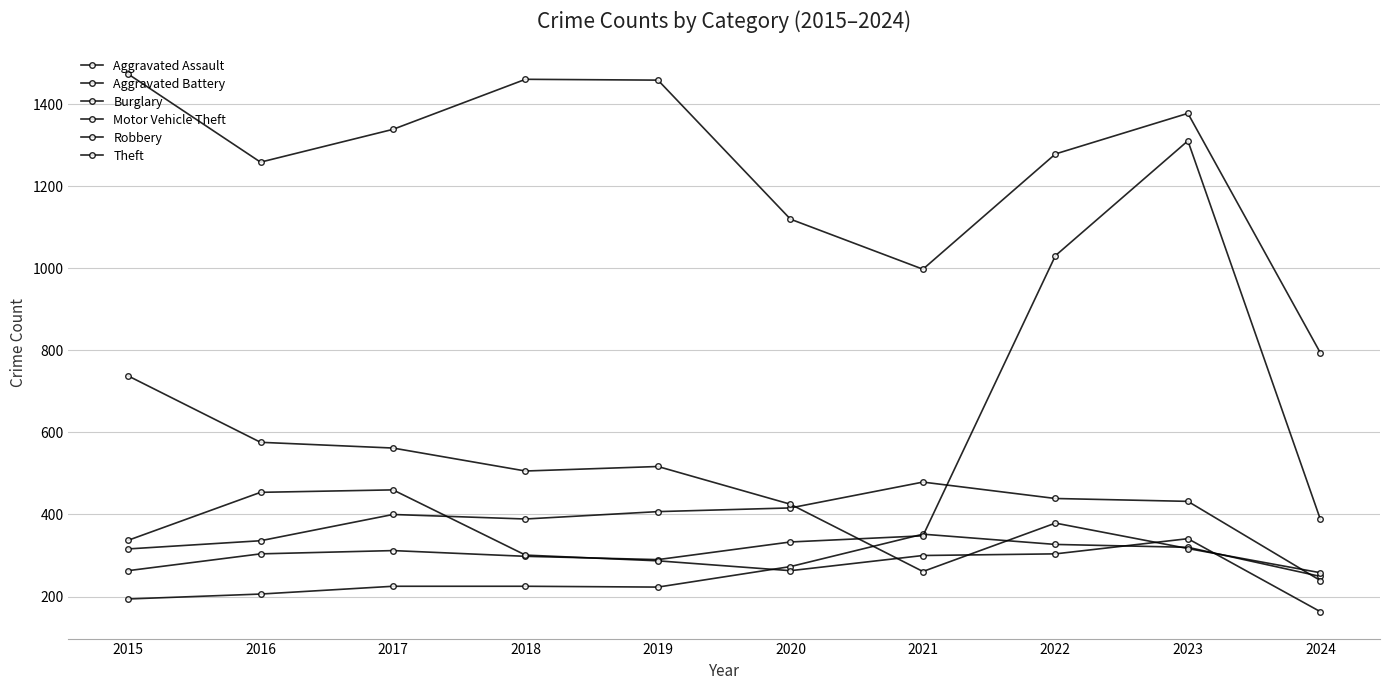

Where is the first local maximum for Robbery?

2017